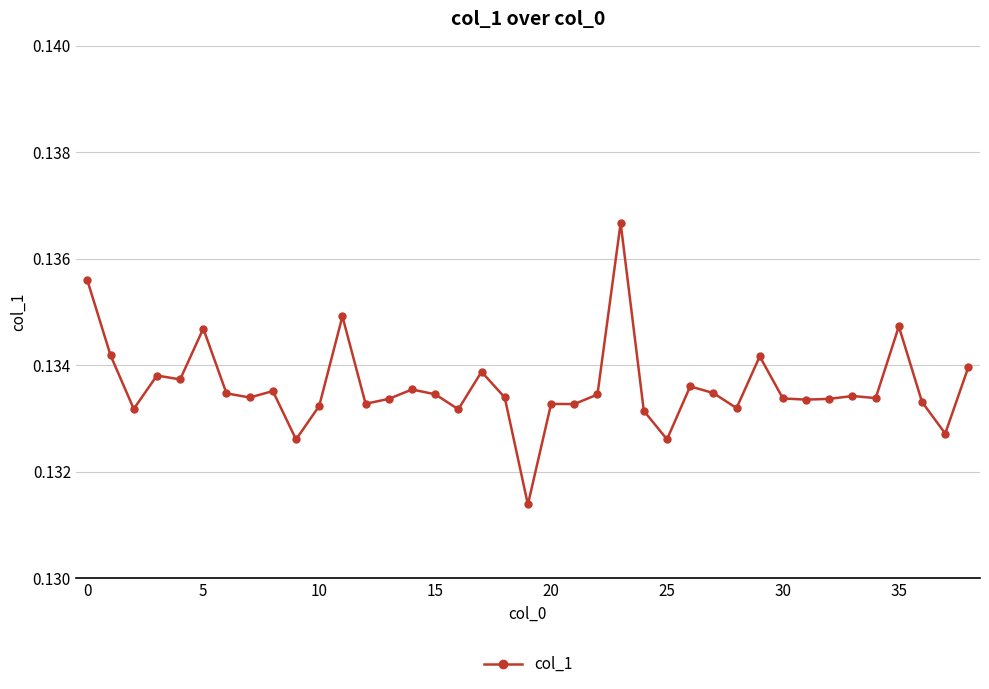

True or false: the data has more than 2 interior local peaks.

True